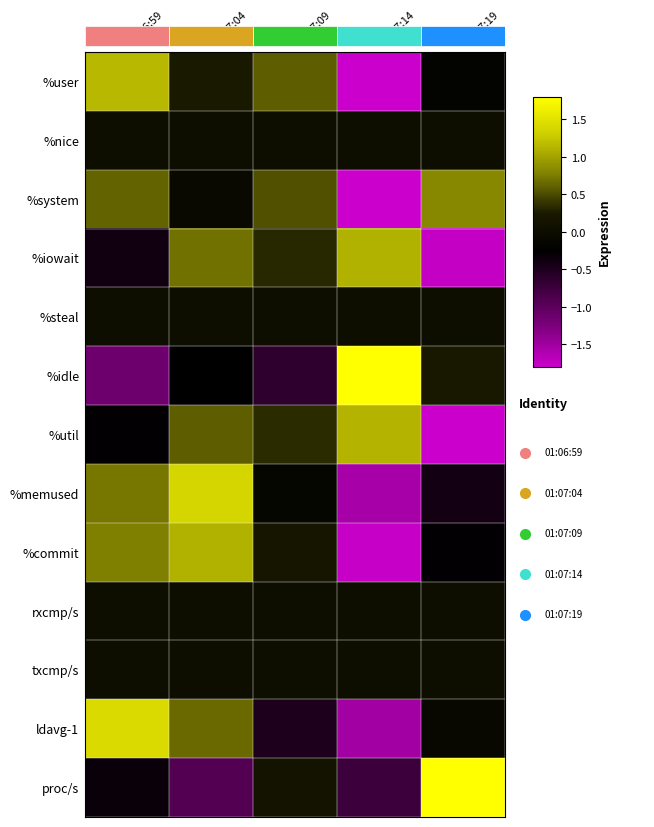

At which category is the sum across all series the highest?

01:07:04